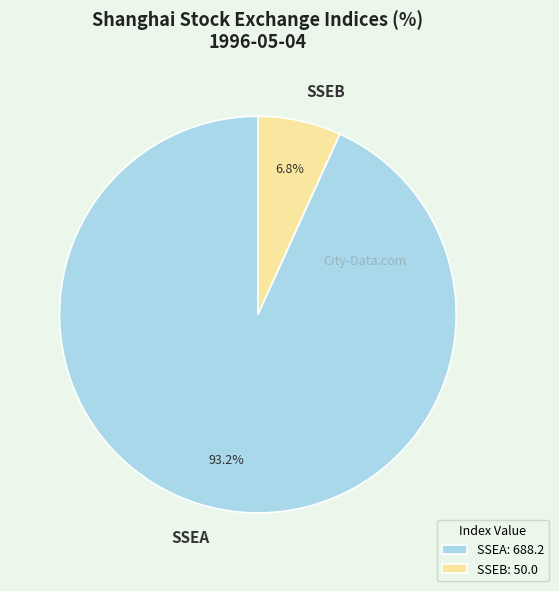

Between SSEB and SSEA, which is larger?

SSEA